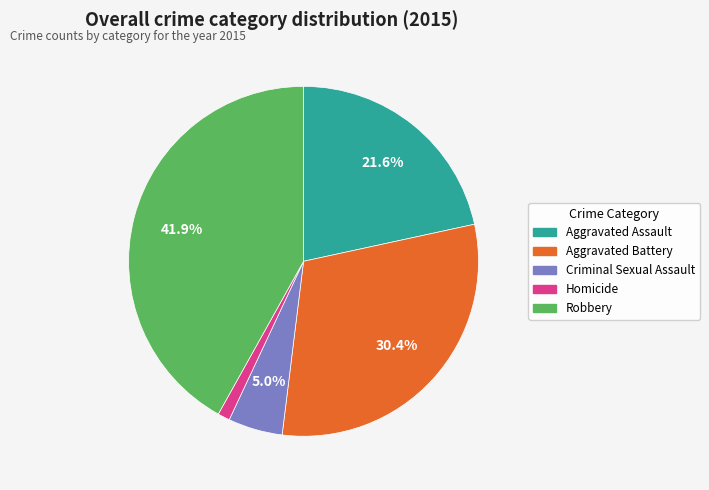

Which slice is the smallest?

Homicide